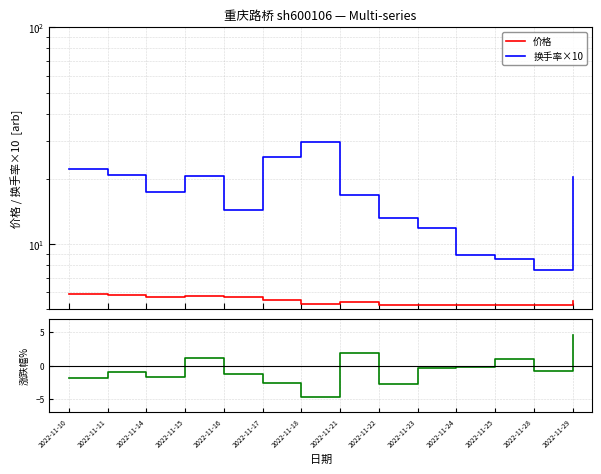

Reading left to right, what are all the values shown in this chart?

价格: 2022-11-10=5.9	2022-11-11=5.8	2022-11-14=5.7	2022-11-15=5.8	2022-11-16=5.7	2022-11-17=5.5	2022-11-18=5.3	2022-11-21=5.4	2022-11-22=5.2	2022-11-23=5.2	2022-11-24=5.2	2022-11-25=5.2	2022-11-28=5.2	2022-11-29=5.5
换手率×10: 2022-11-10=22.1	2022-11-11=20.8	2022-11-14=17.3	2022-11-15=20.5	2022-11-16=14.4	2022-11-17=25.2	2022-11-18=29.6	2022-11-21=16.9	2022-11-22=13.2	2022-11-23=11.9	2022-11-24=8.9	2022-11-25=8.5	2022-11-28=7.6	2022-11-29=20.4
涨跌幅%: 2022-11-10=-1.8	2022-11-11=-1.0	2022-11-14=-1.7	2022-11-15=1.1	2022-11-16=-1.2	2022-11-17=-2.6	2022-11-18=-4.7	2022-11-21=1.9	2022-11-22=-2.8	2022-11-23=-0.4	2022-11-24=-0.2	2022-11-25=1.0	2022-11-28=-0.8	2022-11-29=4.6